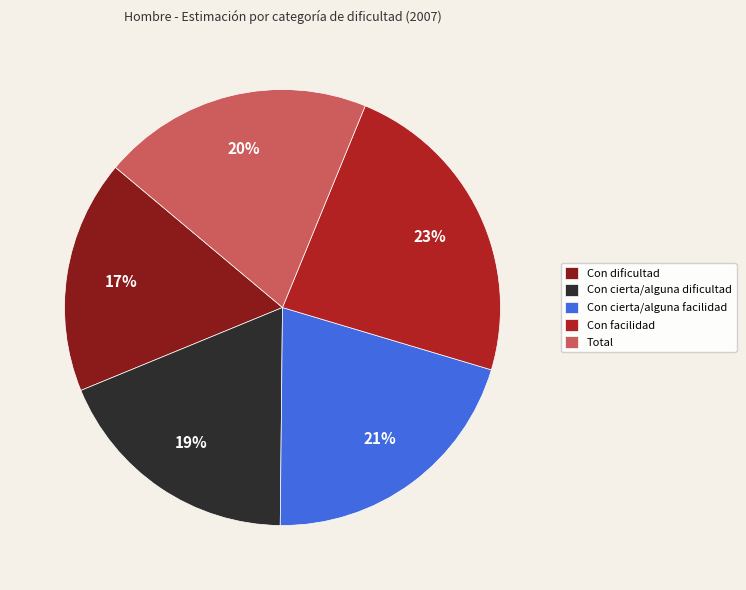

To the nearest percent, what percentage of the pie is Con dificultad?

17%